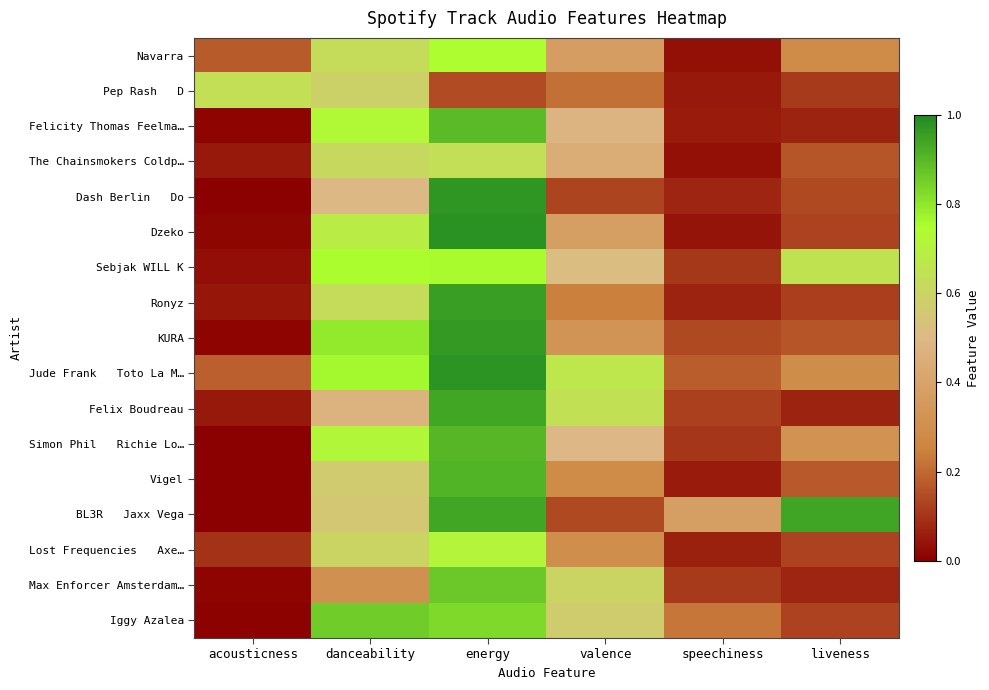

Count the number of categories in the chart.

6